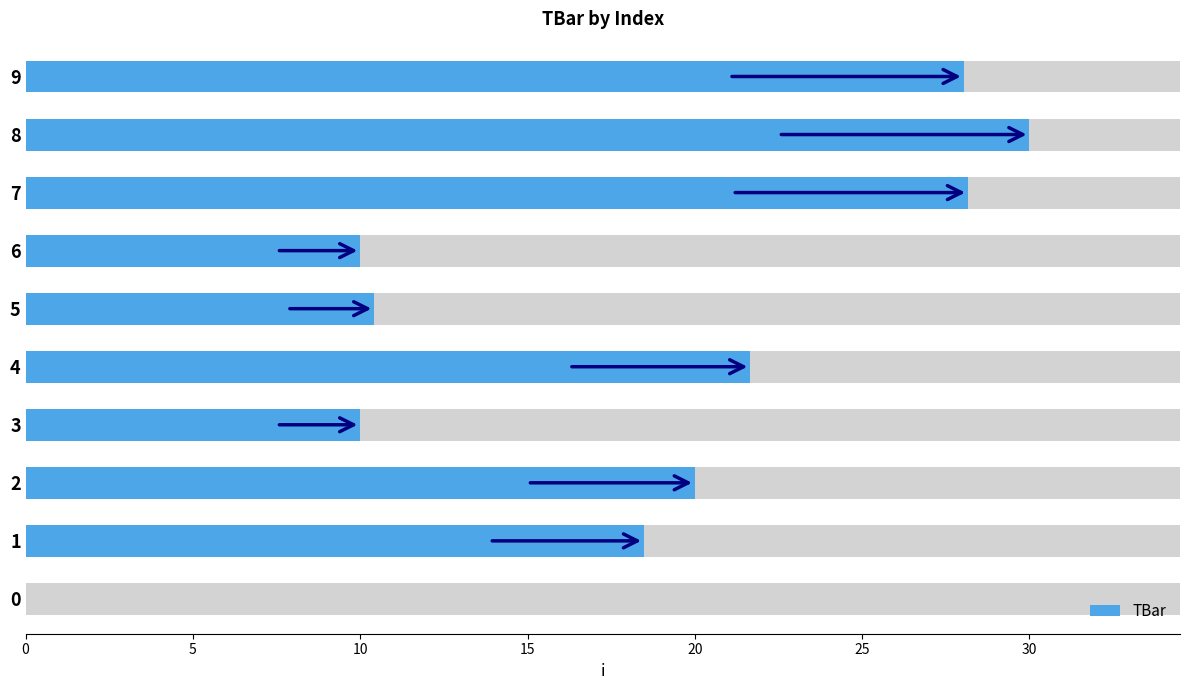

Reading left to right, transcribe all the data shown in this chart.

0.0	18.5	20.0	10.0	21.7	10.4	10.0	28.2	30.0	28.0